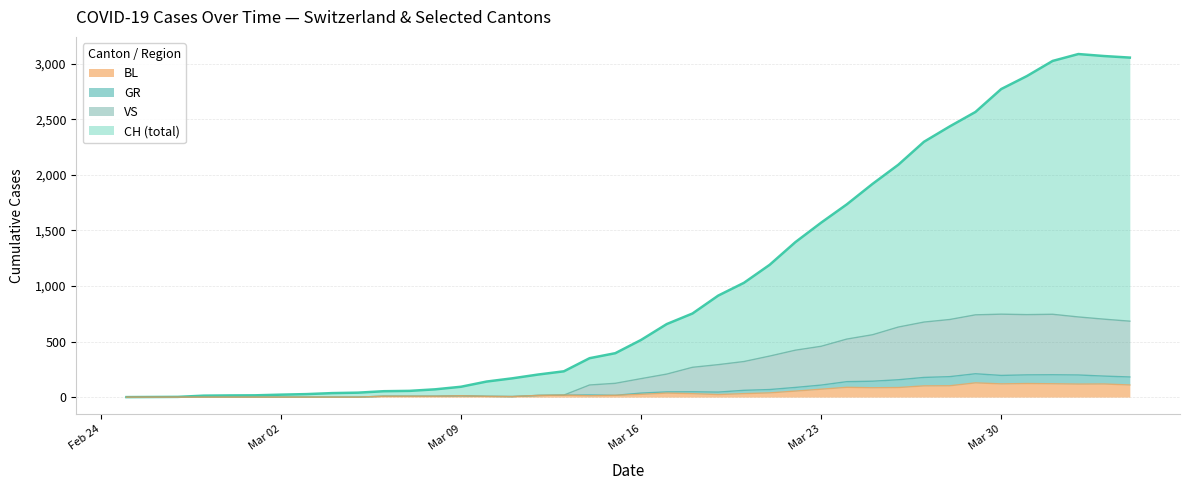

What is the maximum value for BL?

128